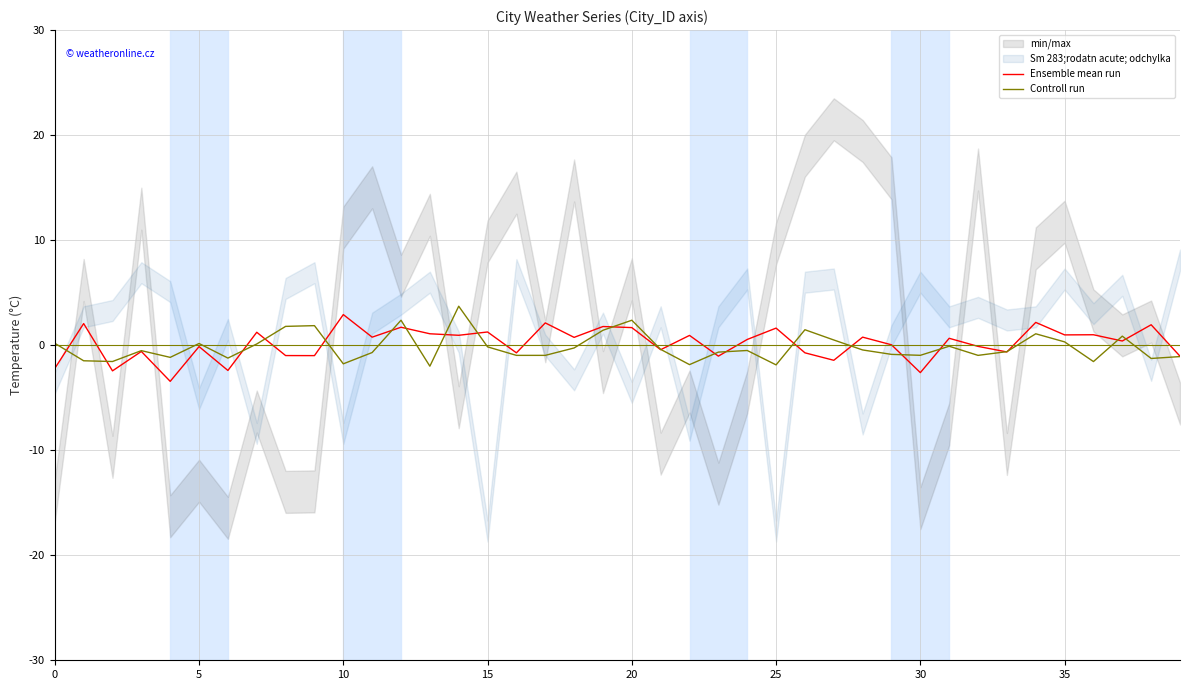

What is the maximum value for Ensemble mean run?

2.9